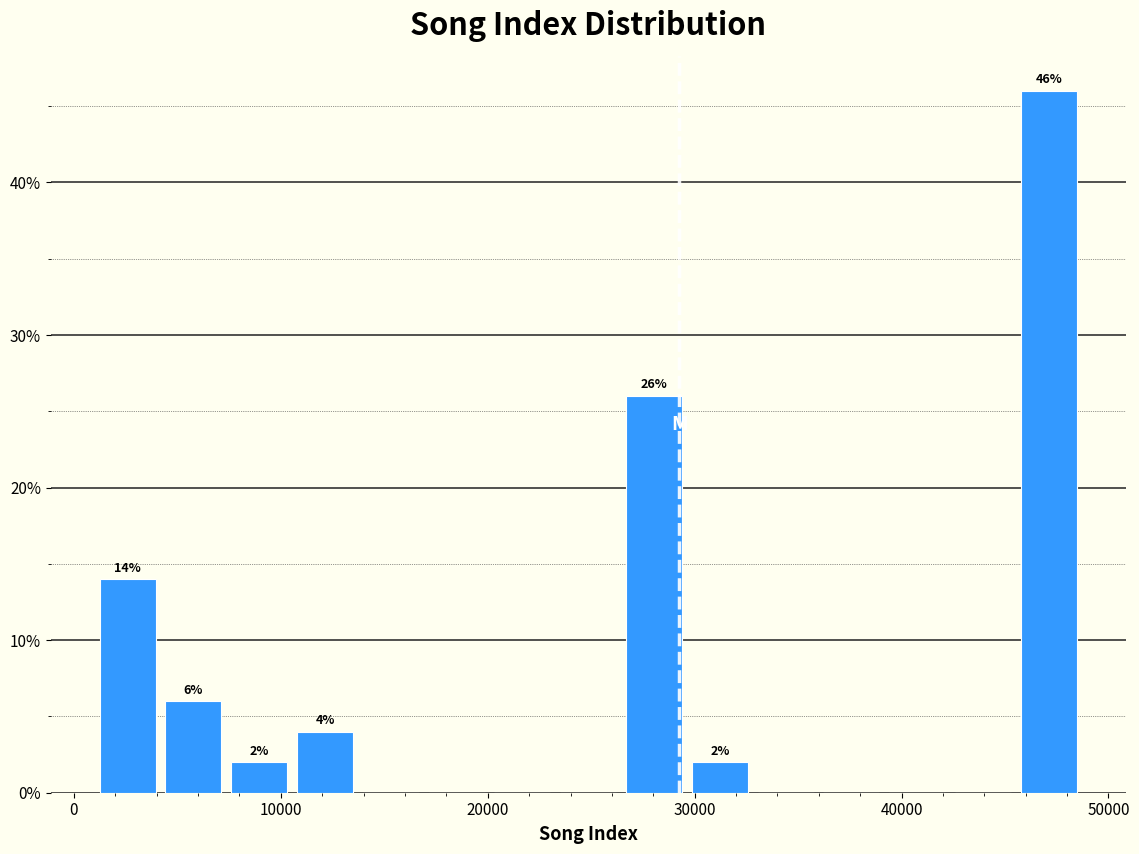

Read against the x-axis, roughly where is the centre of the tallest bar?

47000